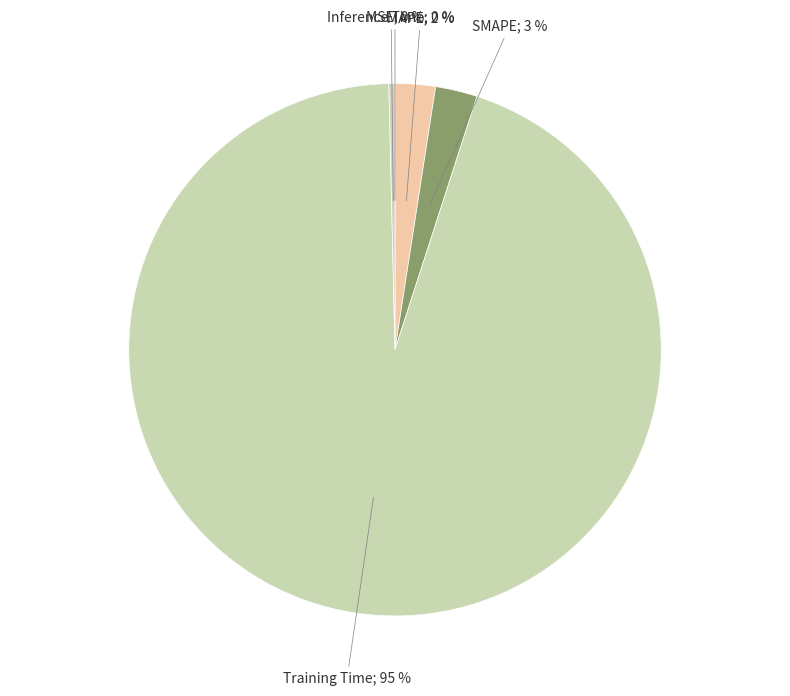

What is the largest slice in the pie chart?

Training Time